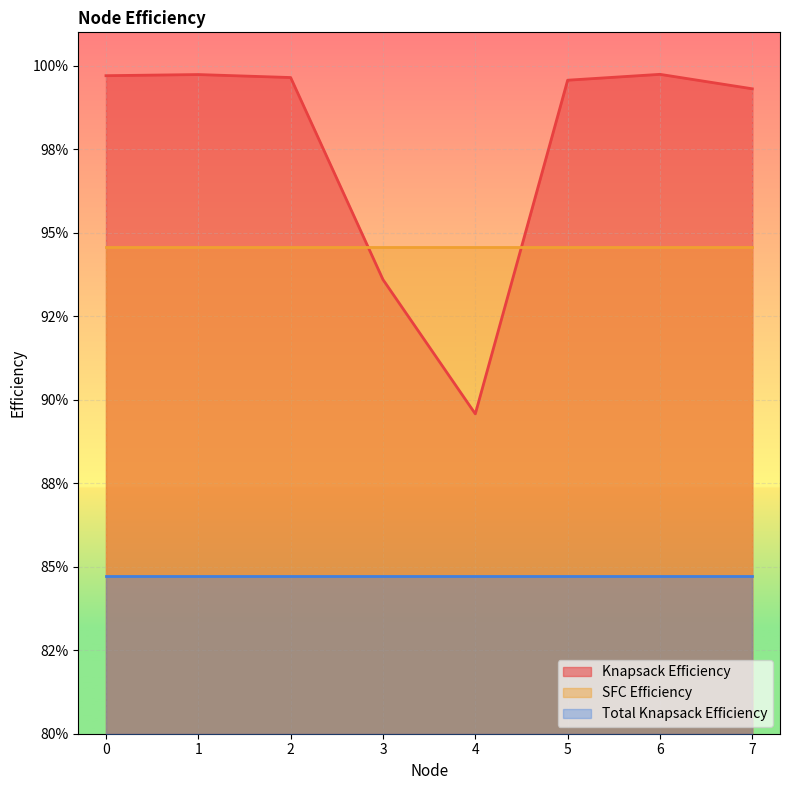

Read the Knapsack Efficiency value at 4.

0.9